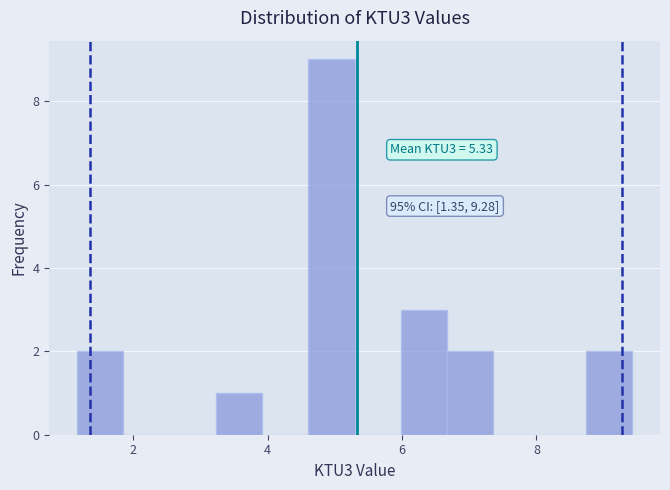

Read against the x-axis, roughly where is the centre of the tallest bar?

5.0